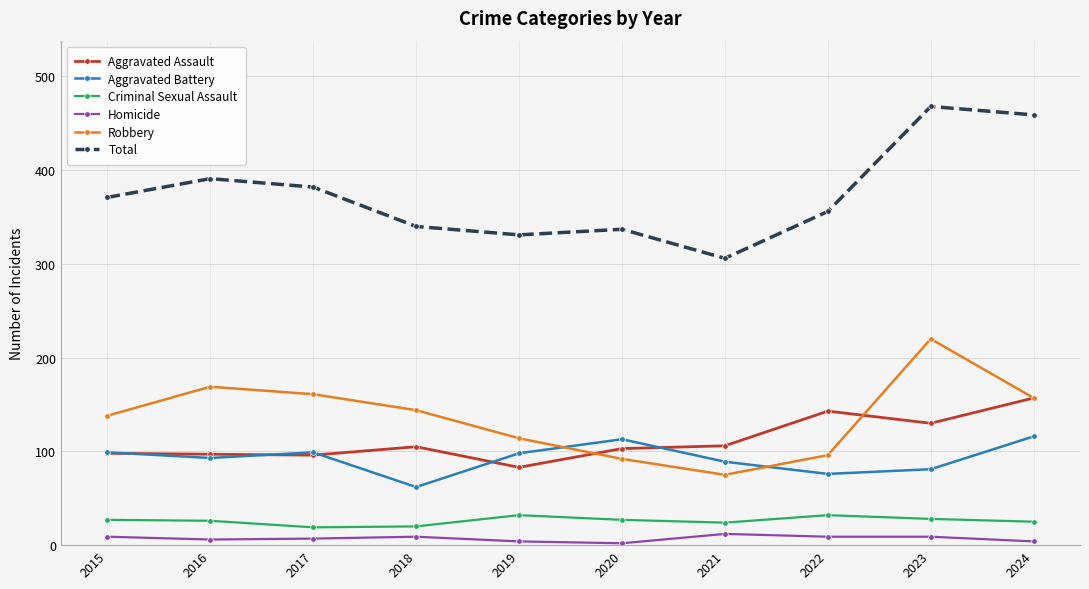

Is the value of Aggravated Assault at 2017 greater than the value of Criminal Sexual Assault at 2024?

Yes